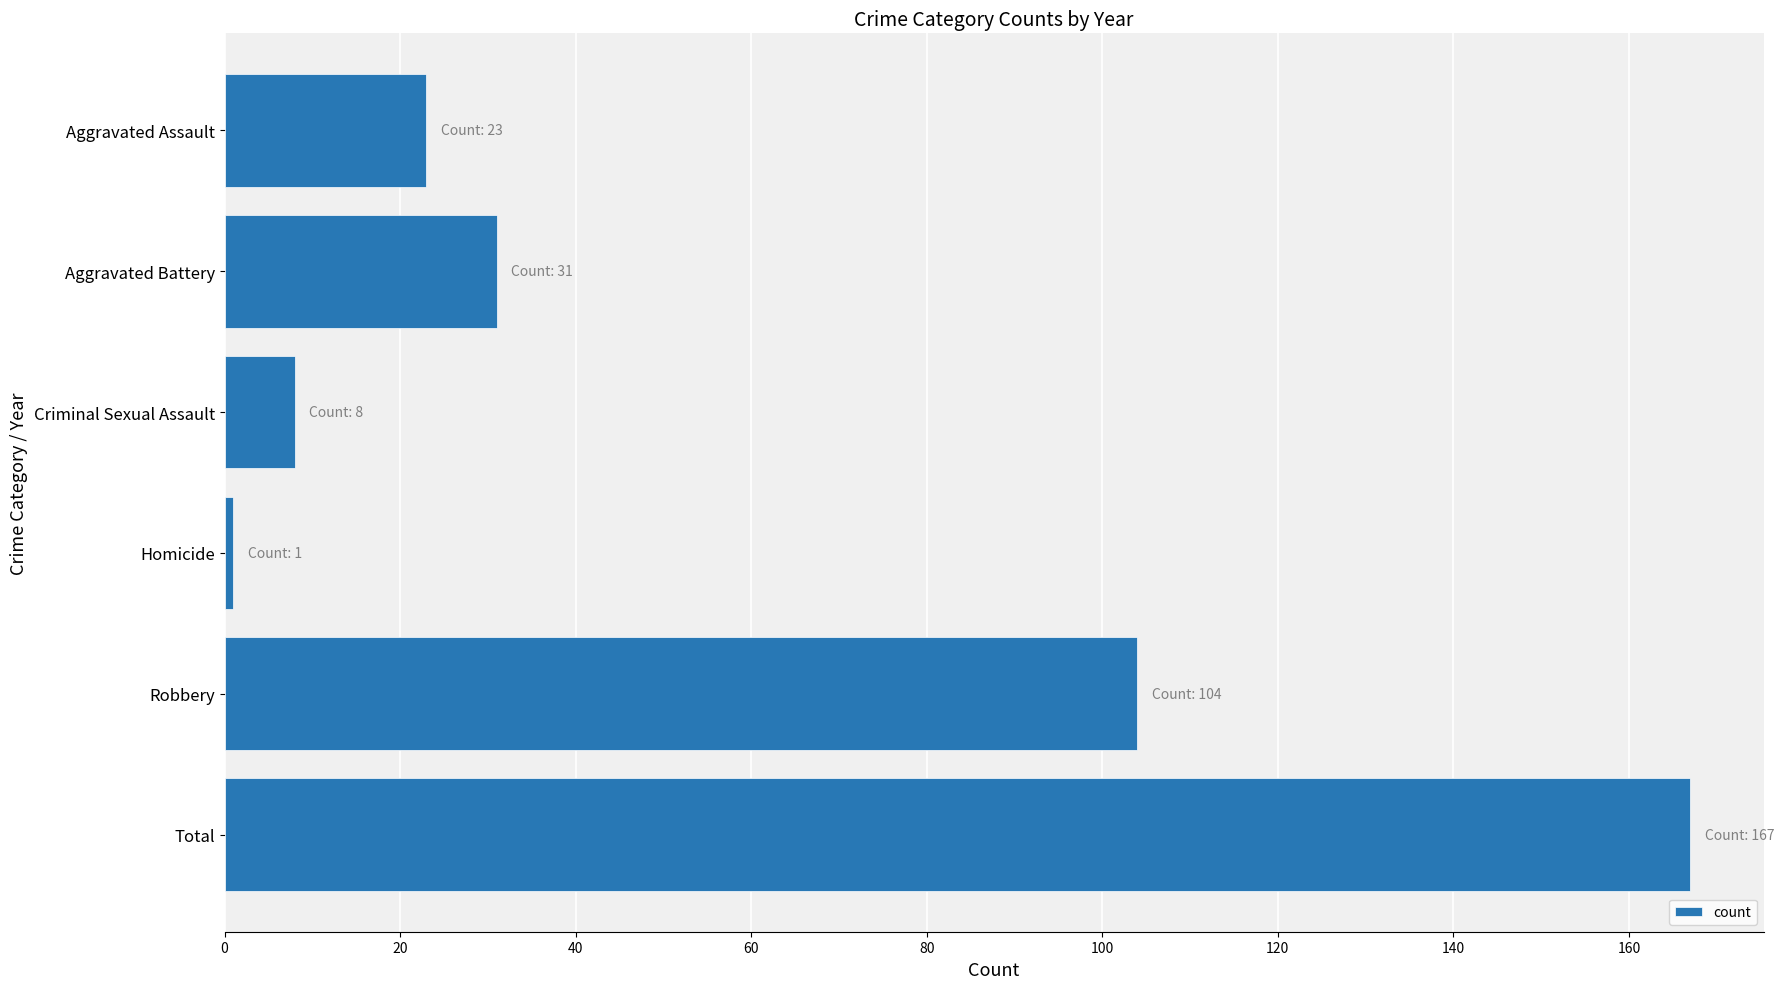

What is the sum of all values?

334